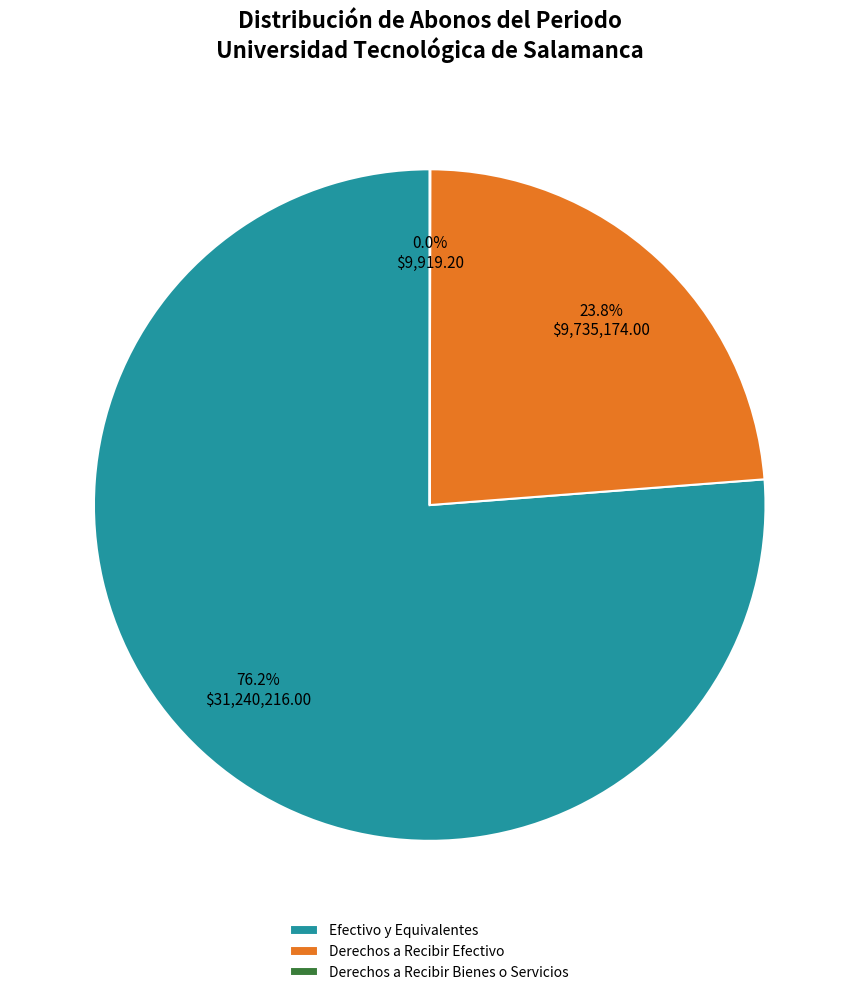

Combined, what portion of the pie is Efectivo y Equivalentes and Derechos a Recibir Efectivo?

100.0%